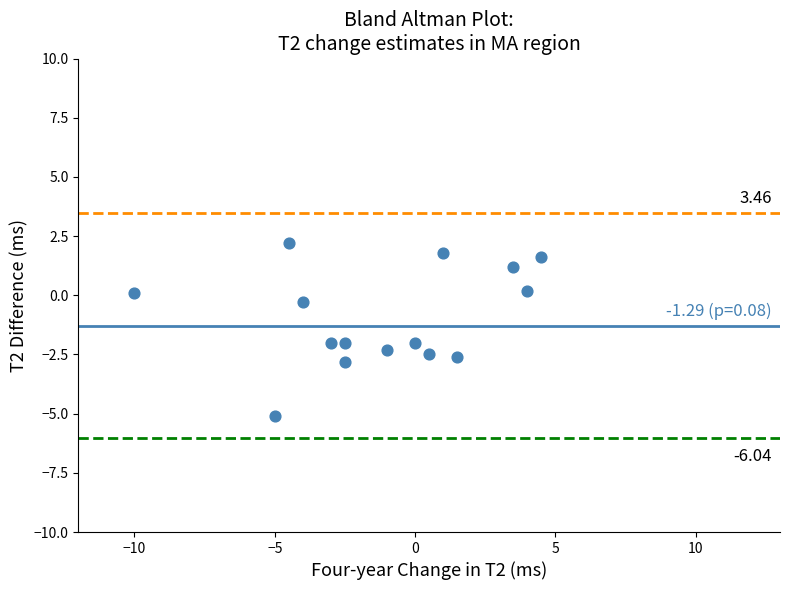

What is the range of Y values (max minus min)?

7.3